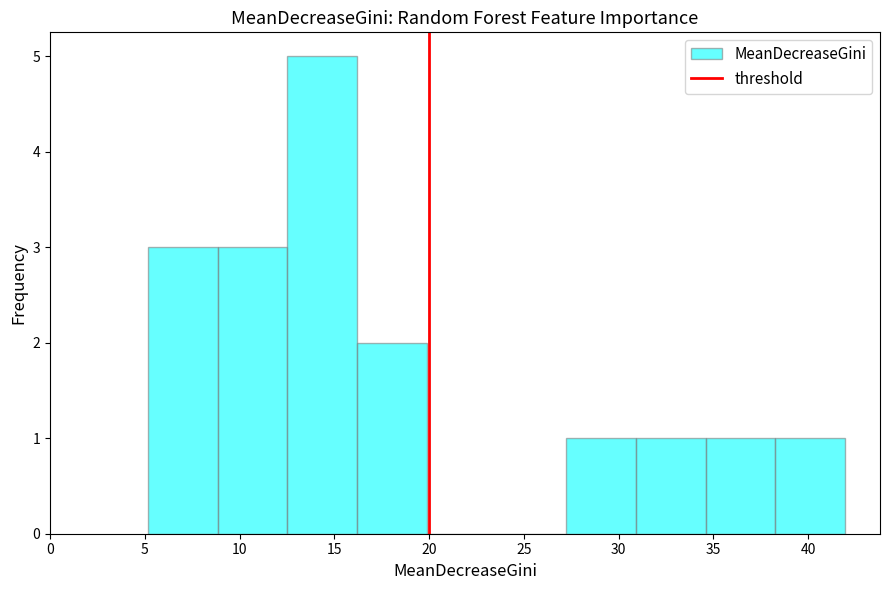

What is the height of the bar covering 16.0 to 20.0 on the x-axis? Neither the bar edges nor the heights are printed on the chart, so give them approximately, as read against the axes.

2